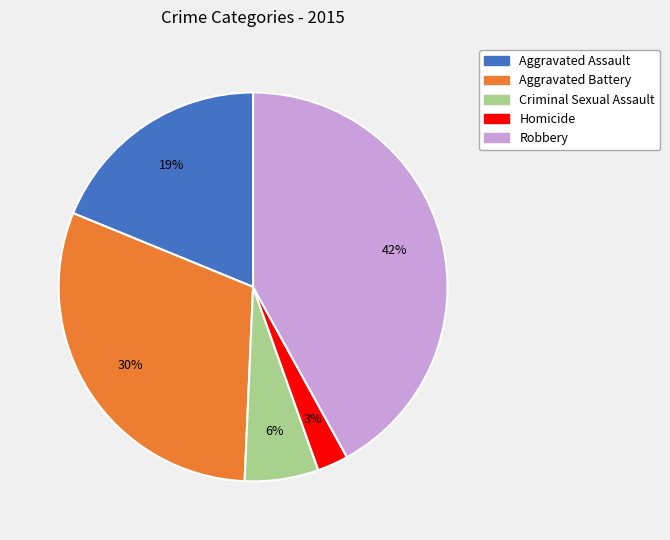

How many slices are in this pie chart?

5